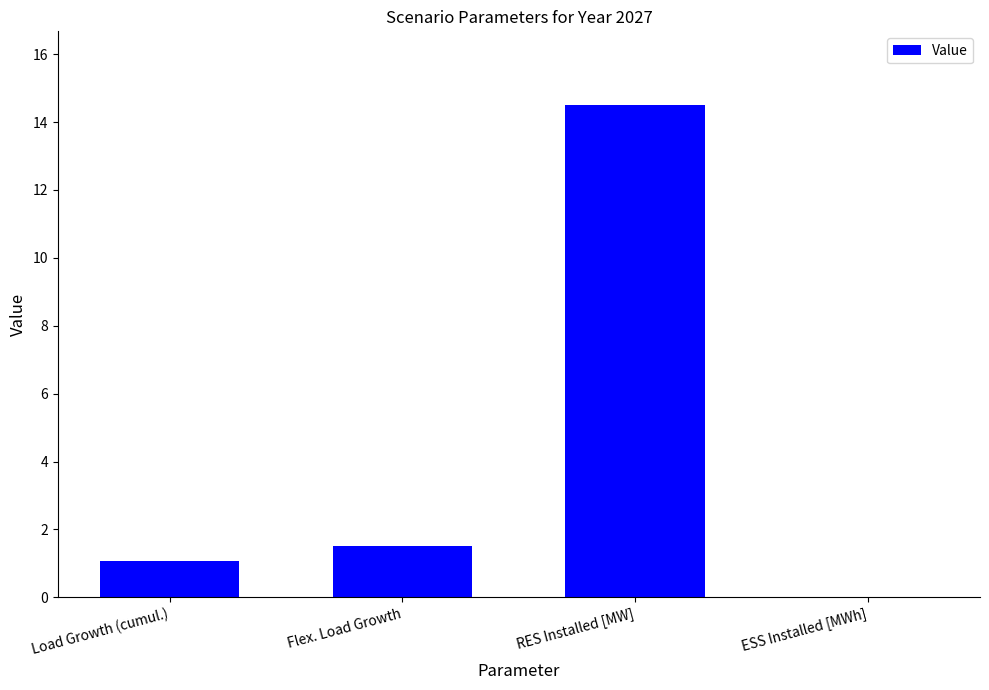

What value does the data have at RES Installed [MW]?

14.5